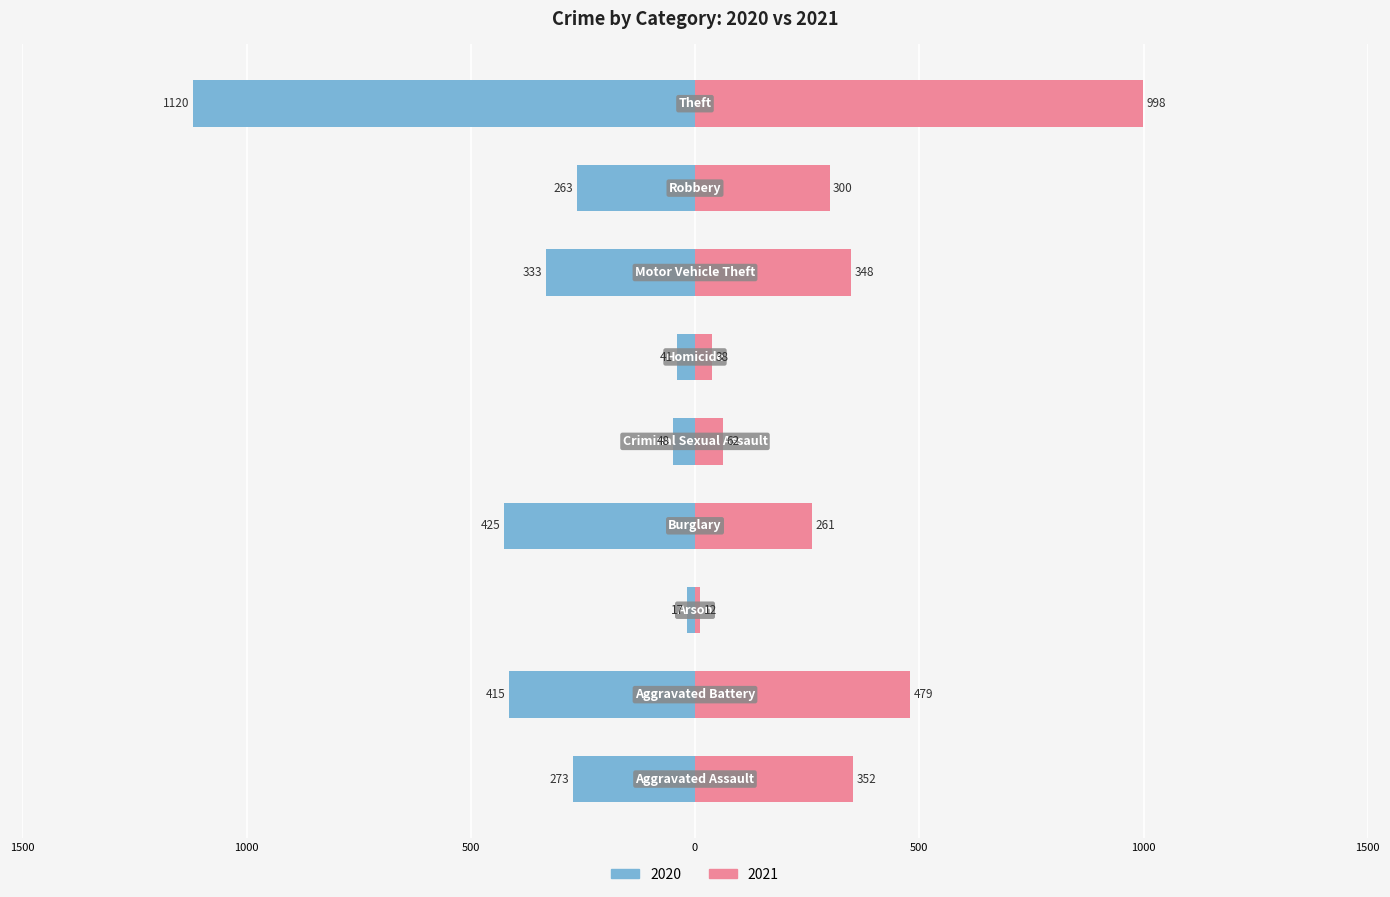

What are all the series names shown in the legend?

2020, 2021